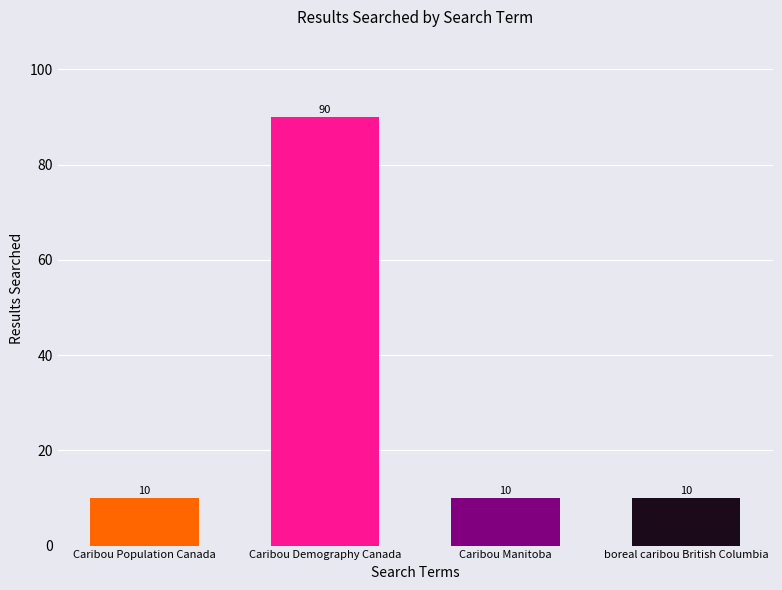

What position from the right is Caribou Manitoba?

2